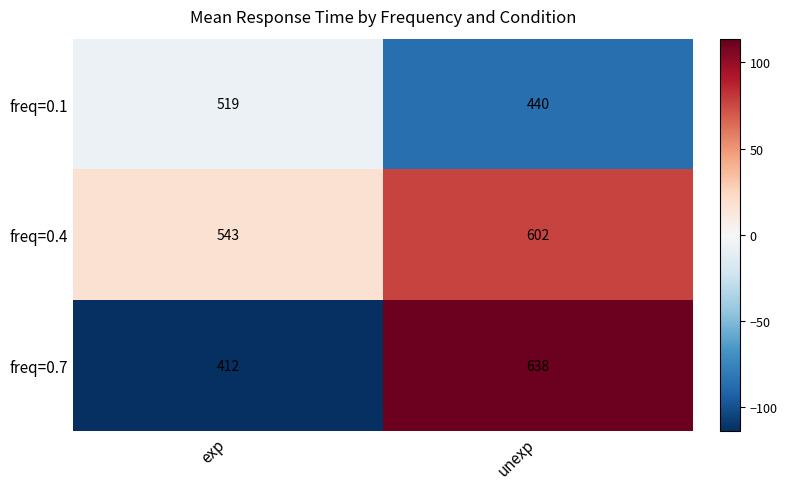

True or false: freq=0.4 has a value of 924 at unexp.

False